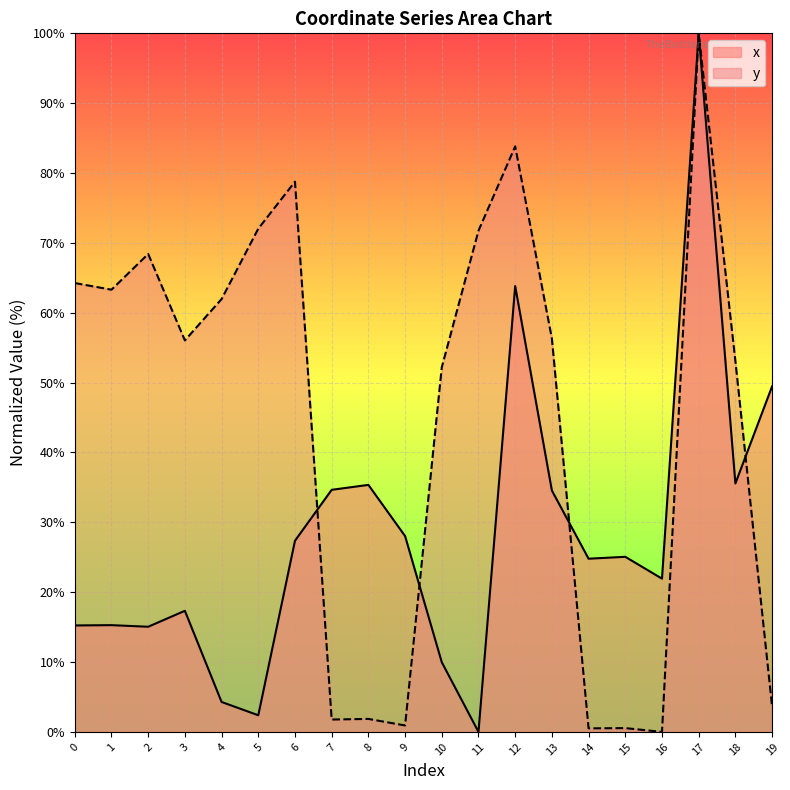

What value does the y series have at 1?

63.3